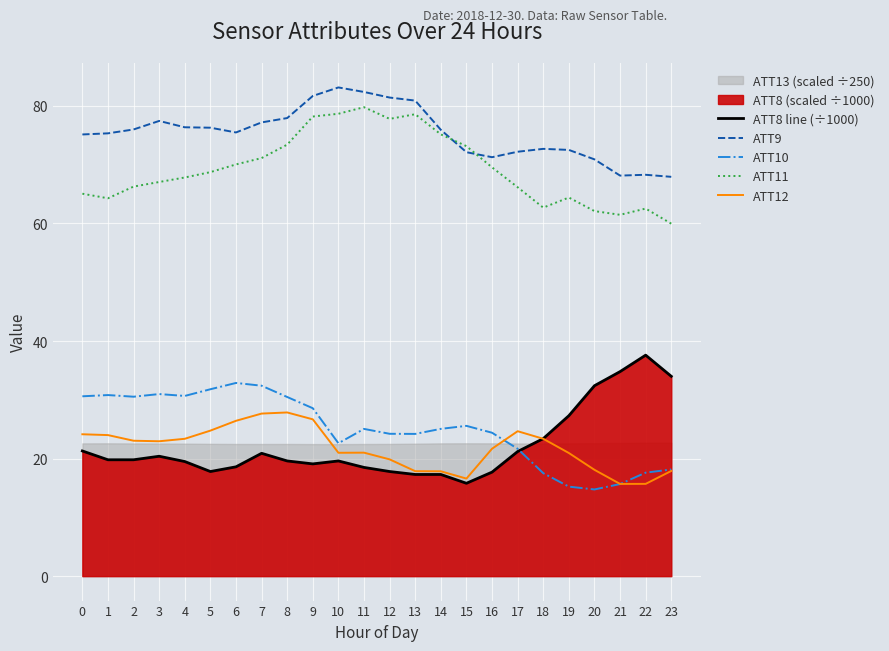

What is the sum of the ATT10 values at 10 and 23?

40.8